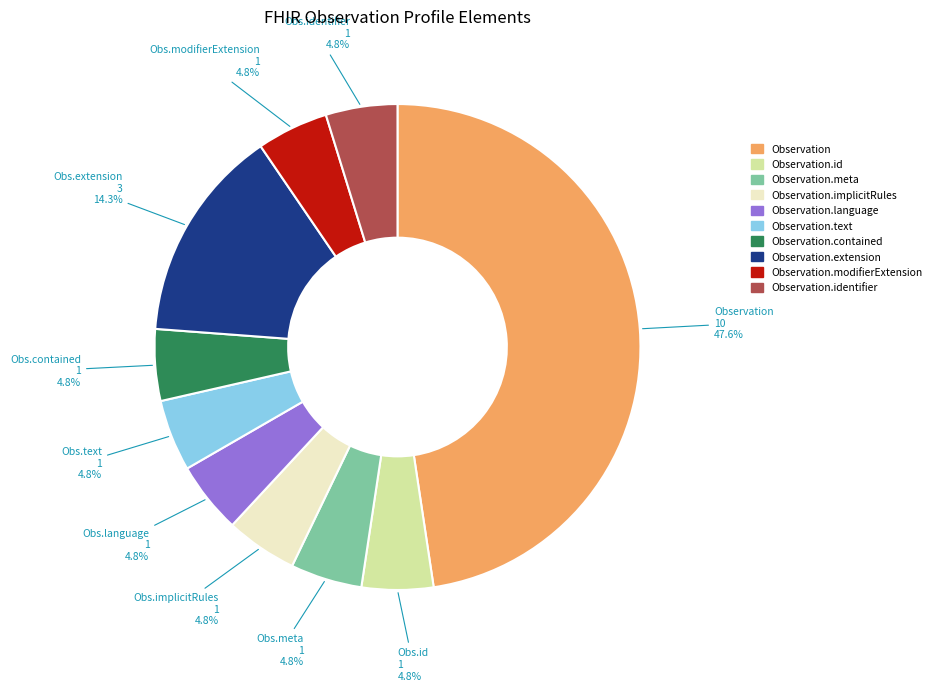

Is there any slice that represents more than half of the pie?

No